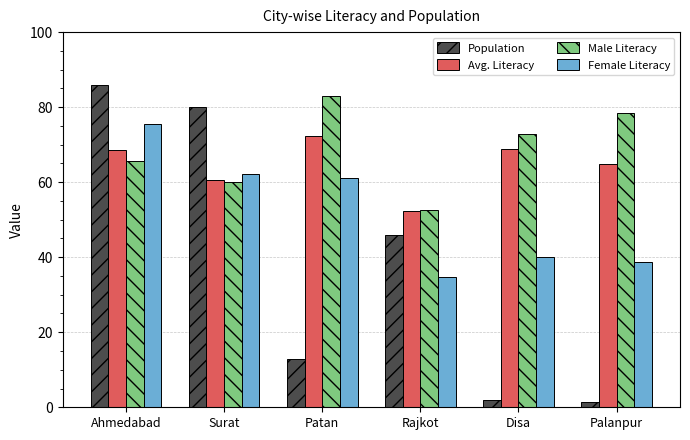

Which series has the largest total across all categories?

Male Literacy